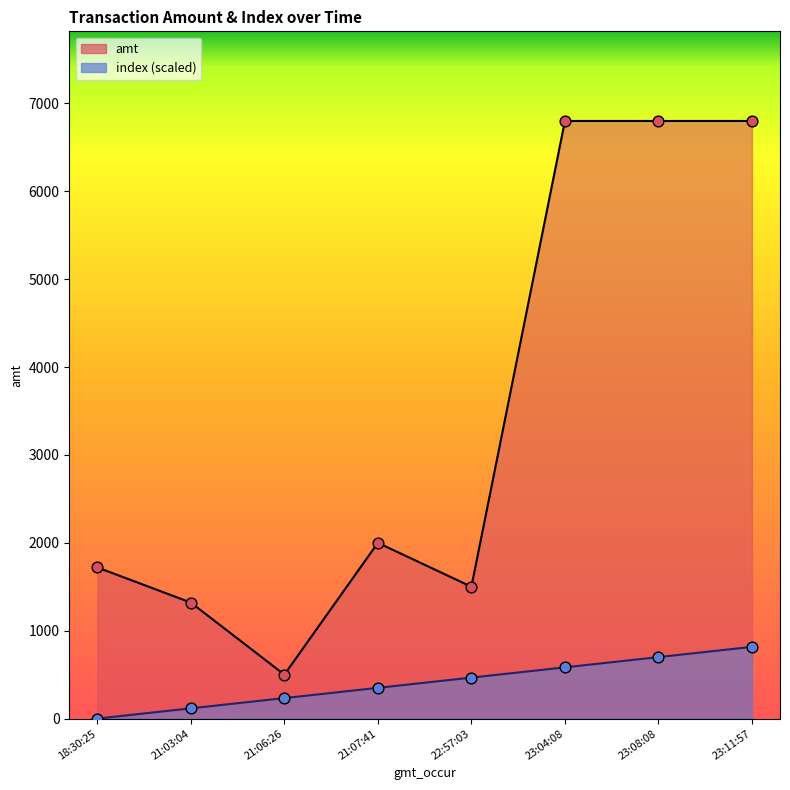

What is the total value across all series at 23:04:08?

7382.9